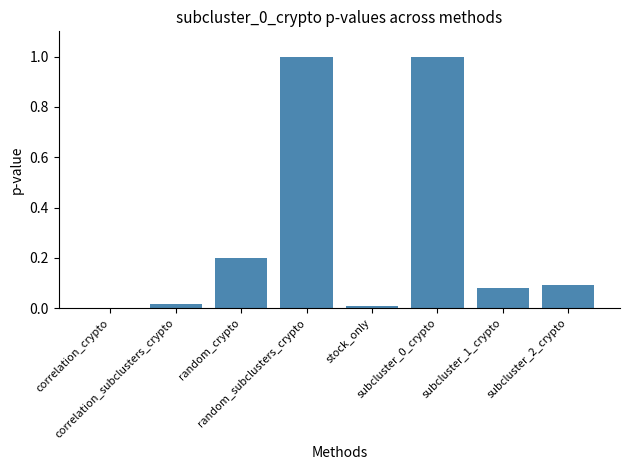

Are the bars horizontal?

No